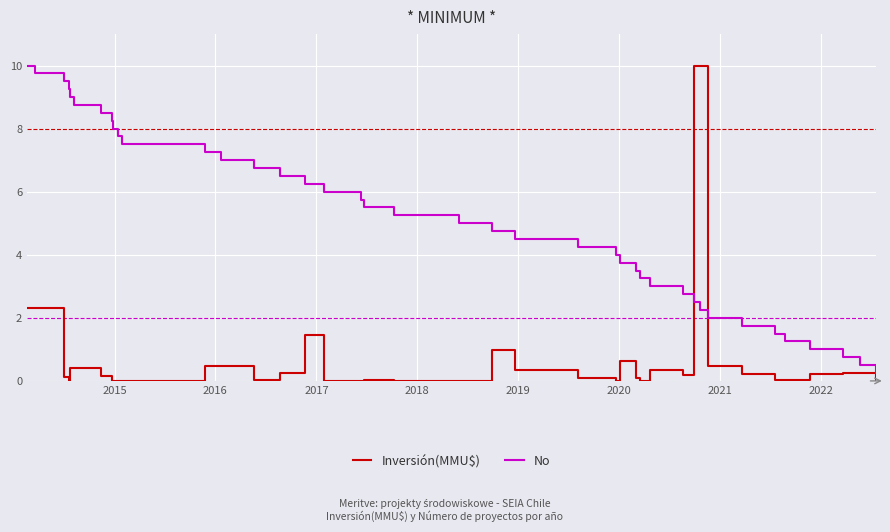

Which series has the largest total across all categories?

No